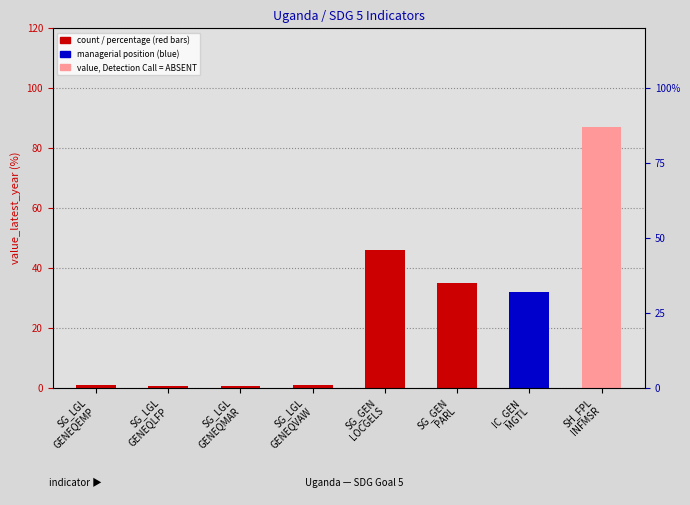

What is the label of the 4th bar from the right?

SG_GEN
LOCGELS